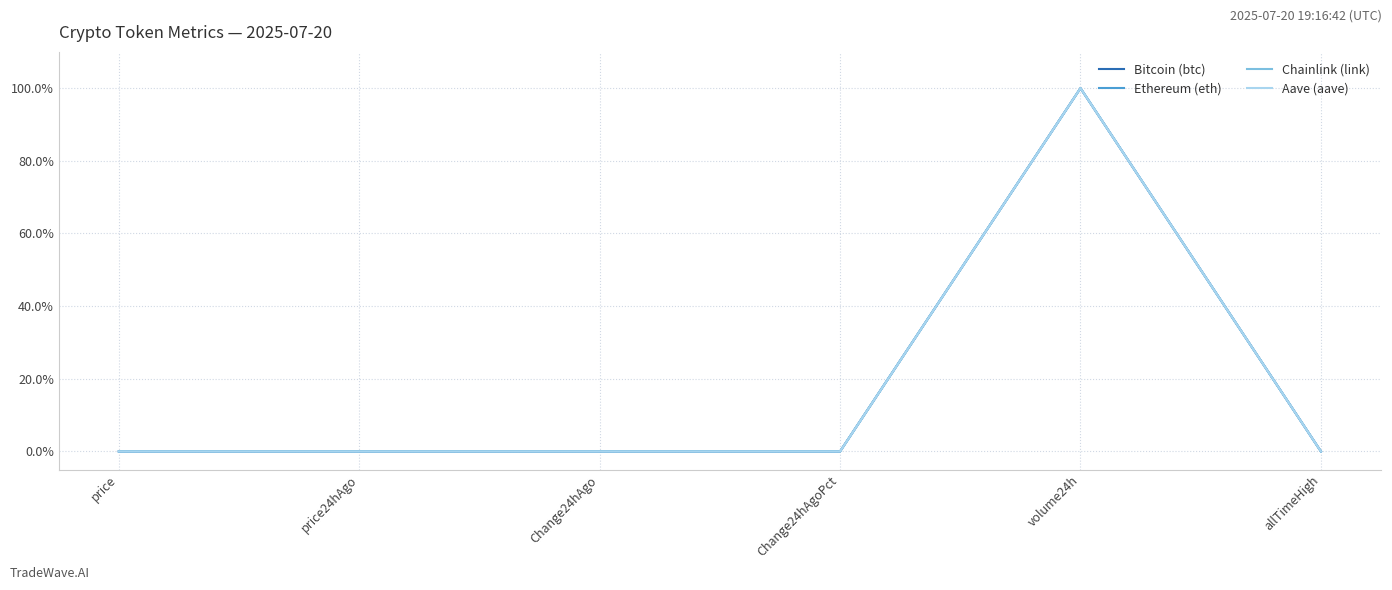

Between volume24h and allTimeHigh, which series saw the biggest shift?

Chainlink (link)